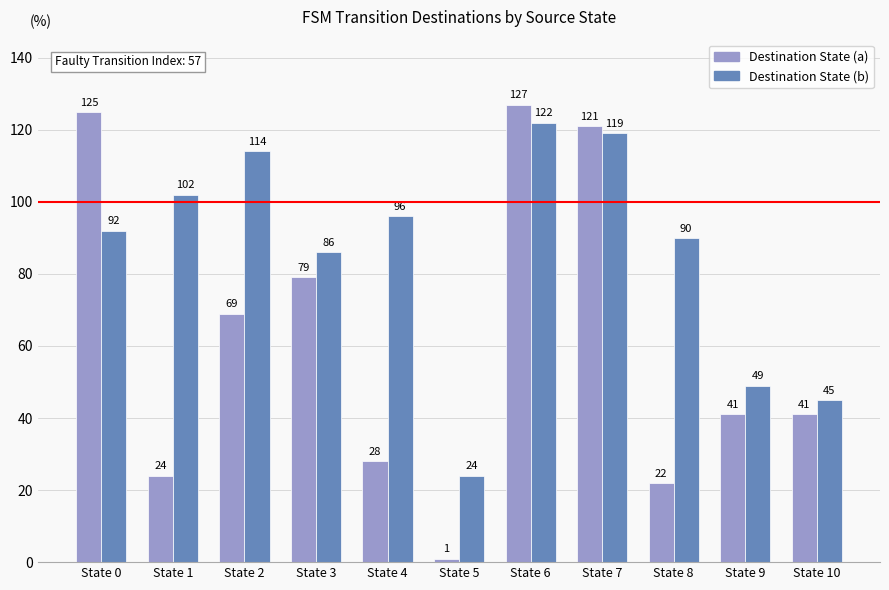

What is the value of the Destination State (b) bar at the 1st from the left?

92